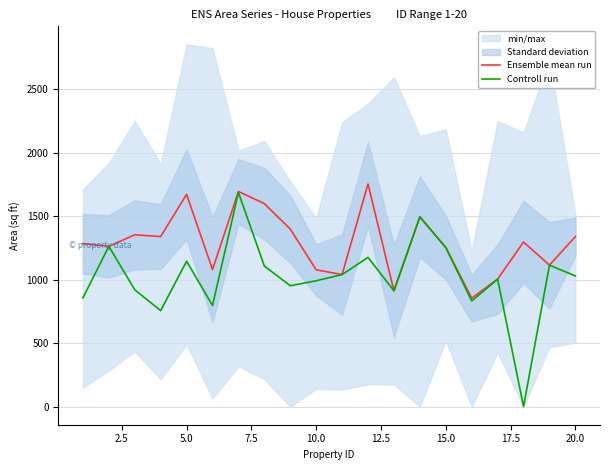

What is the sum of the Controll run values at 17.5 and 7.5?

1863.0